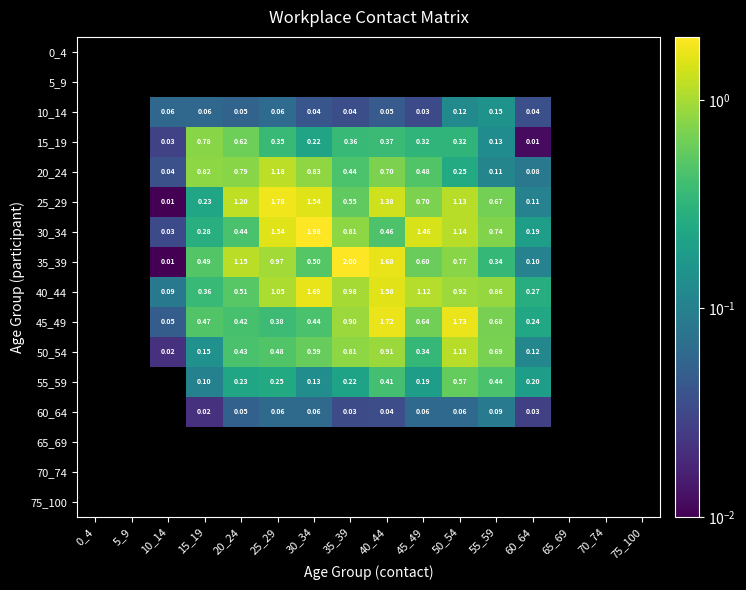

What is the maximum value shown in the chart?

2.0